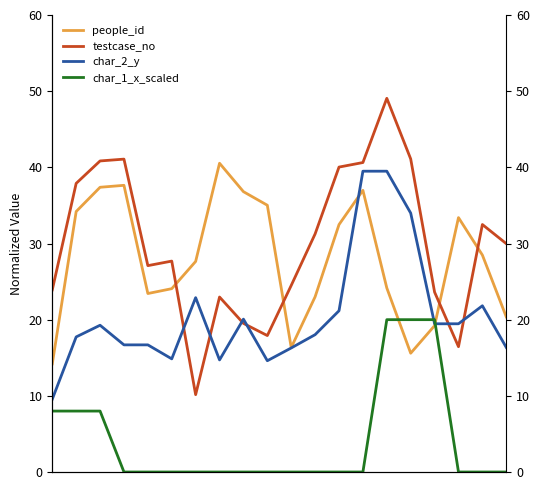

What is the sum of the char_2_y values at 0 and 12?

30.7